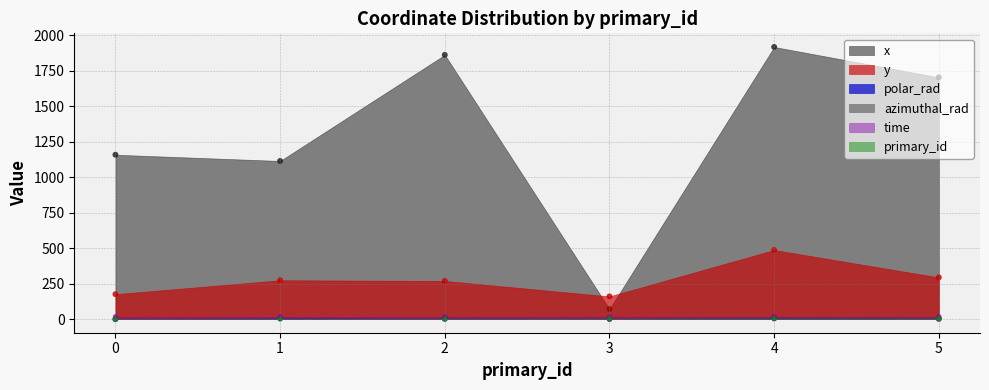

What is the total value across all series at 4?

2438.3